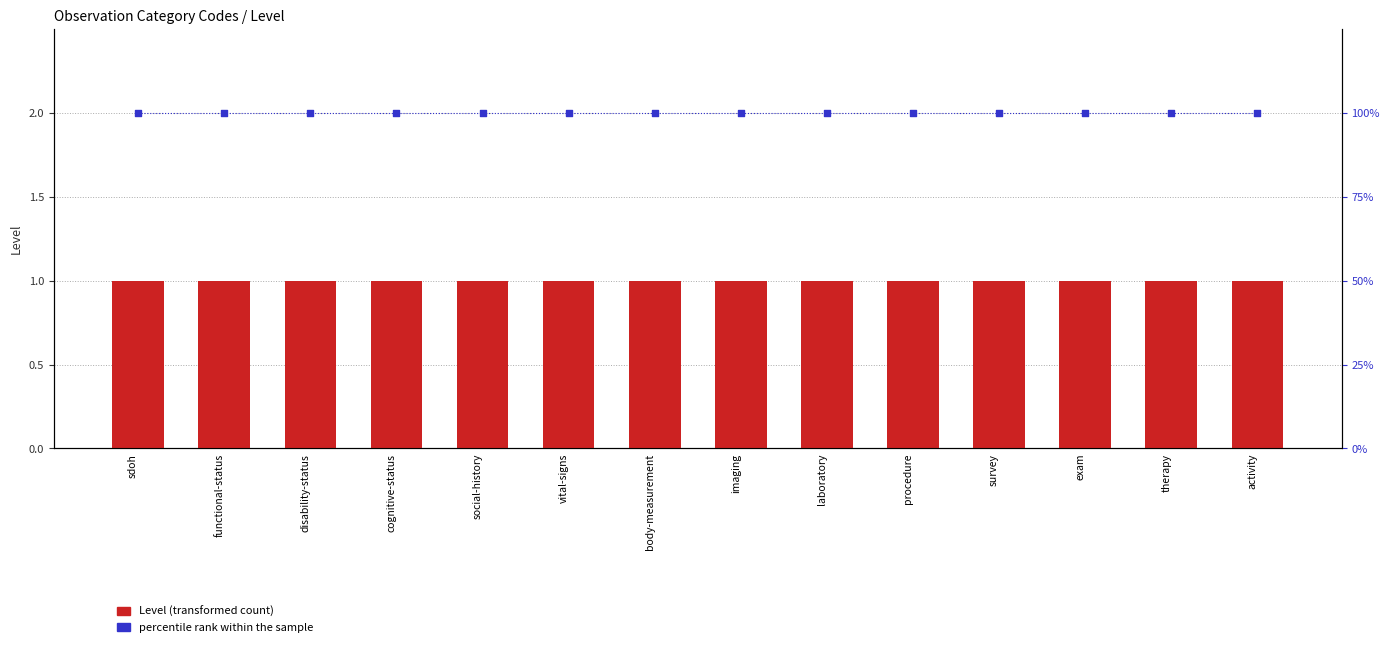

At which category is the sum across all series the highest?

sdoh